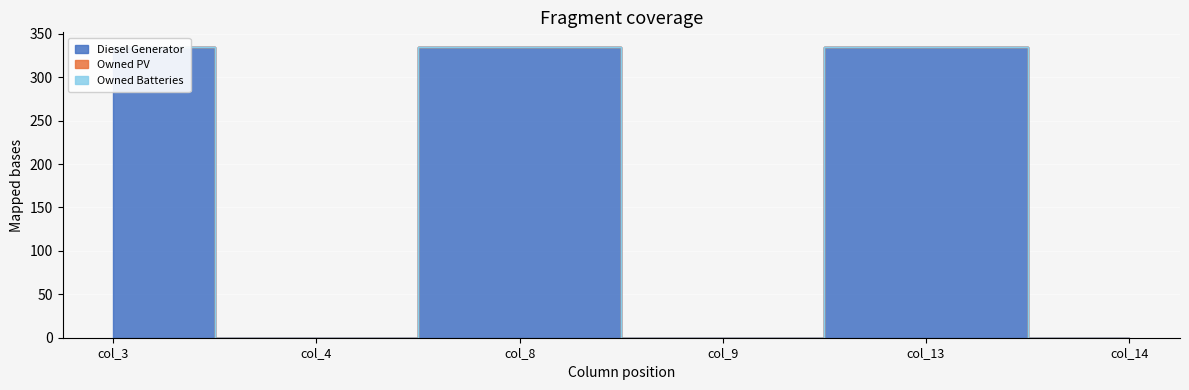

The Diesel Generator series shows -228 at col_9. True or false?

False